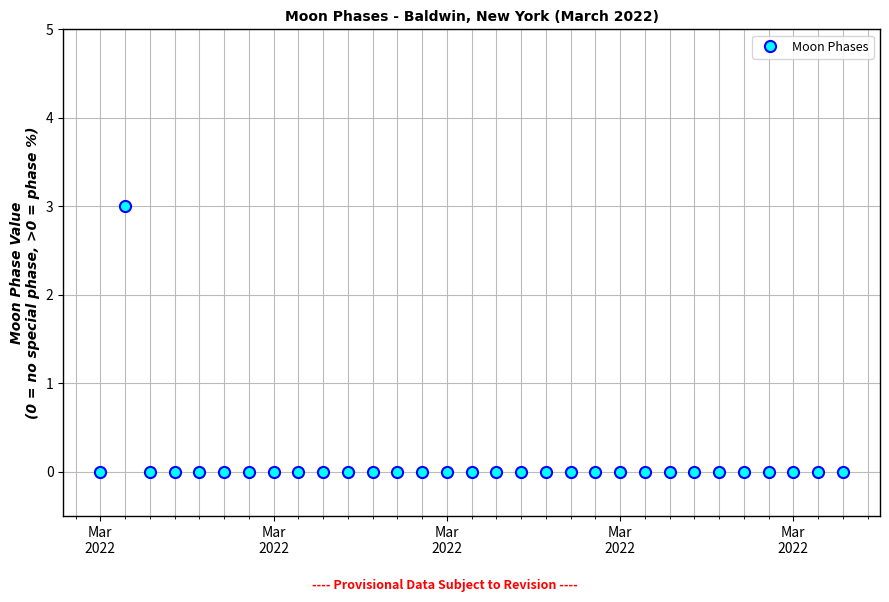

What is the greatest value displayed?

3